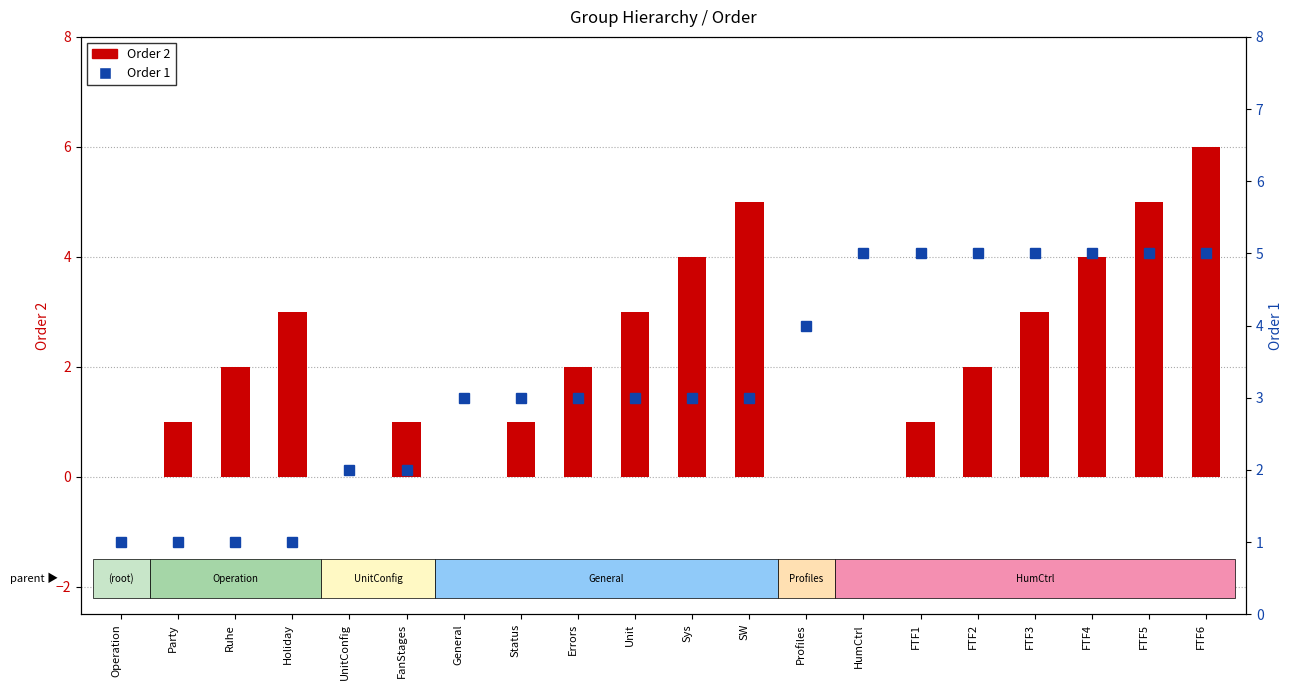

What is the approximate value of Order 2 at Ruhe?

2